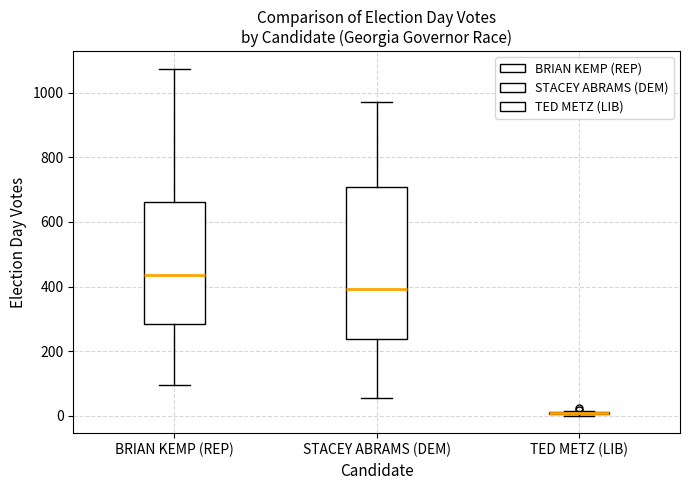

Where is the lower edge of the box for STACEY ABRAMS (DEM) on the y-axis? The values are not printed on the chart, so give them approximately, as read against the axis.

240